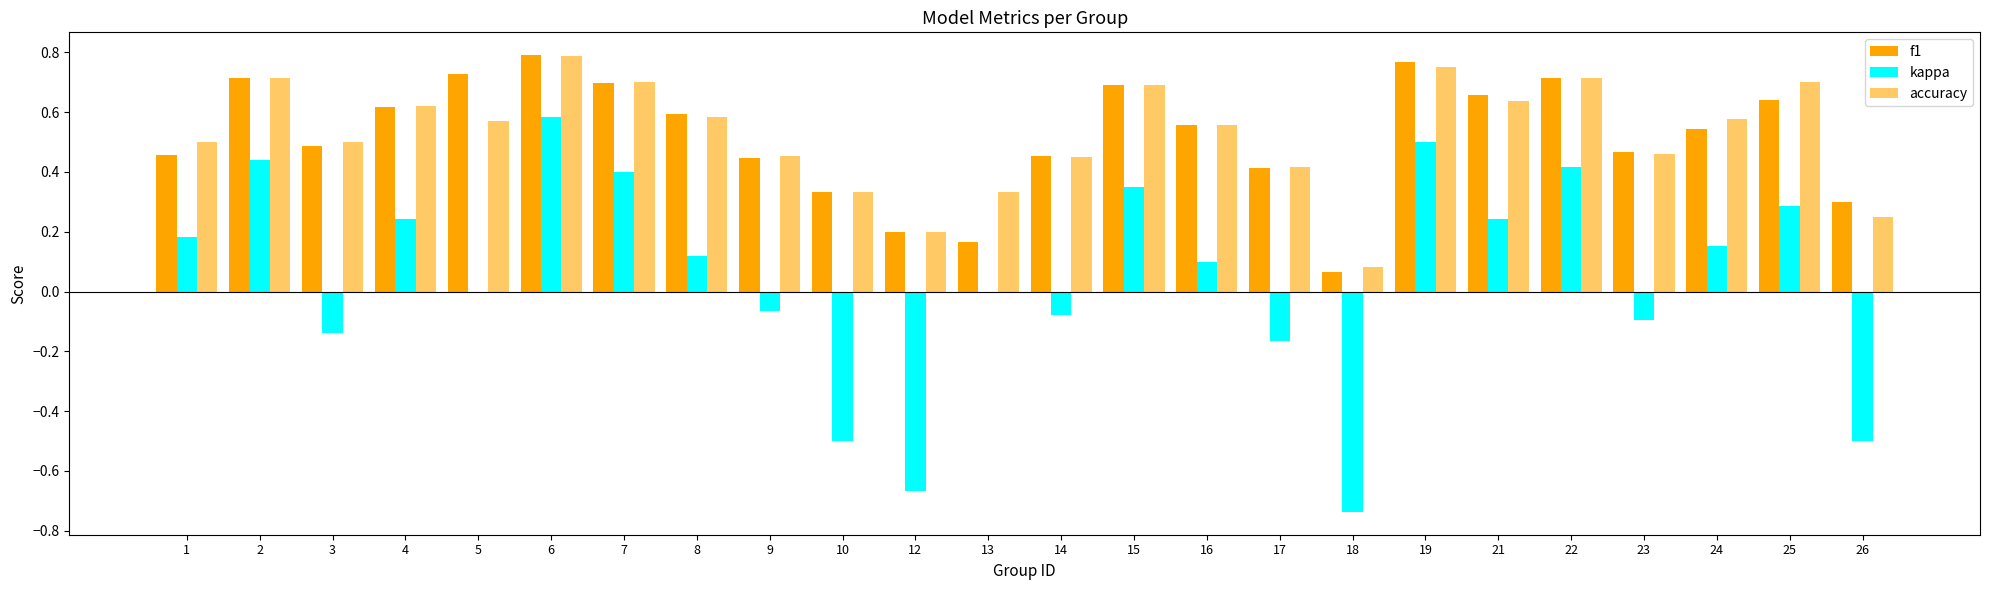

The kappa series shows 0.2 at 15. True or false?

False